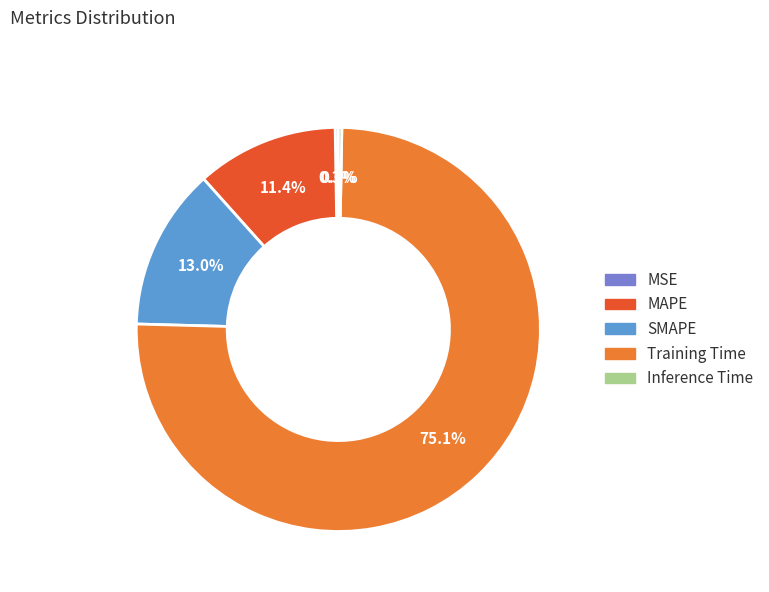

Which has a higher value, SMAPE or MAPE?

SMAPE